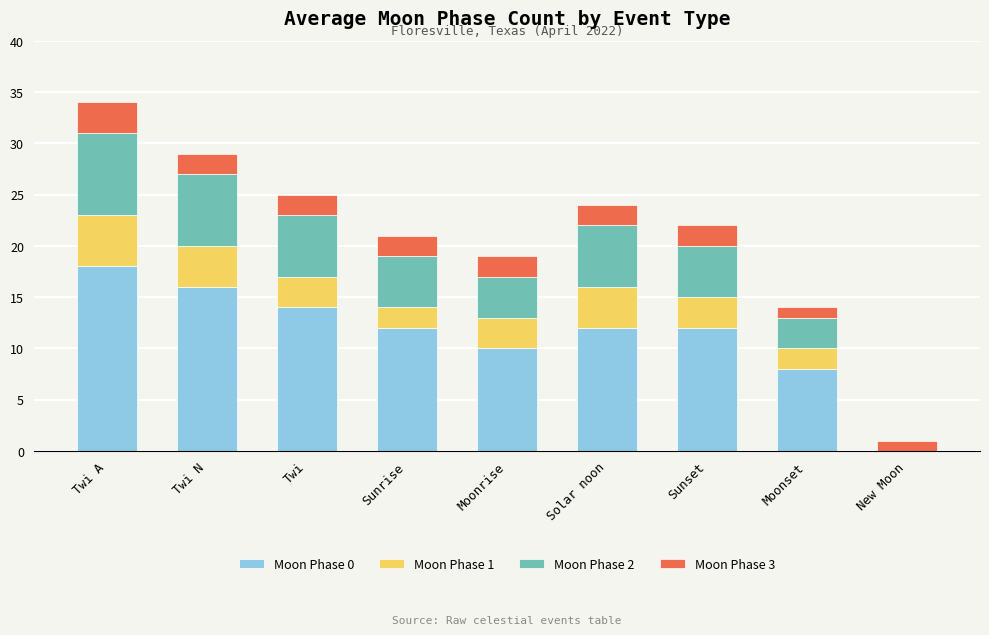

At which category is the sum across all series the highest?

Twi A